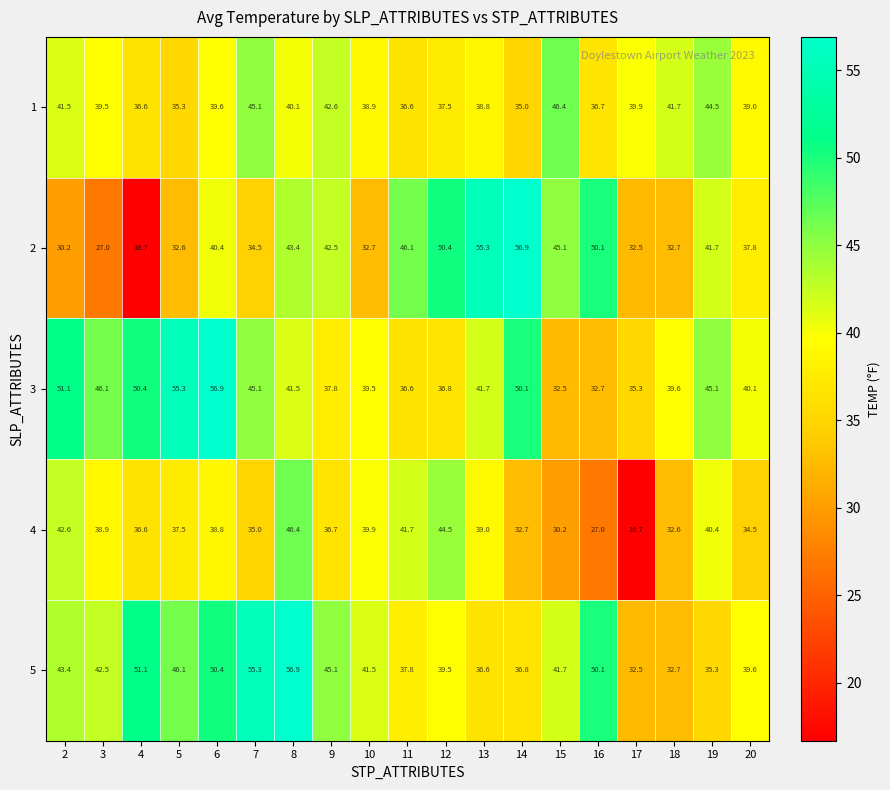

Between 5 and 8, which series saw the biggest shift?

3